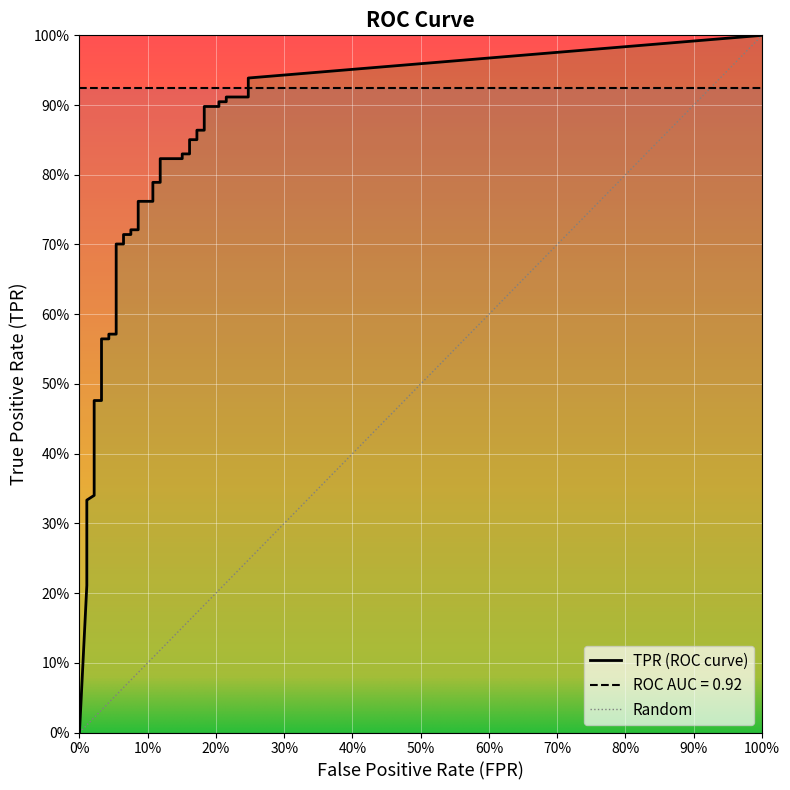

Between 5 and 27, which series saw the biggest shift?

tpr